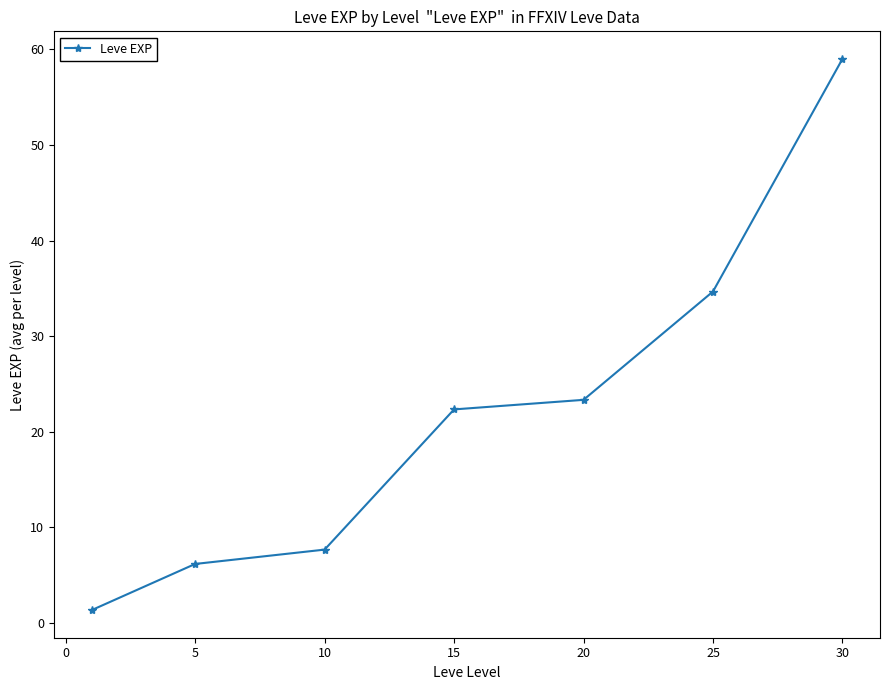

What is the value of the 2nd point from the left?

6.2